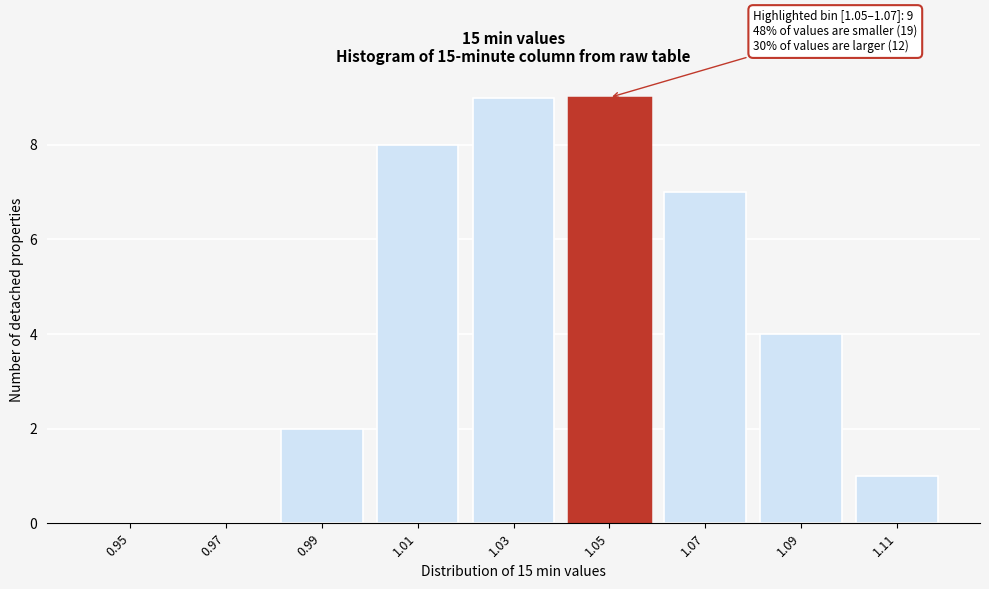

Reading right to left, list all the values displayed in this chart.

1.11=1	1.09=4	1.07=7	1.05=9	1.03=9	1.01=8	0.99=2	0.97=0	0.95=0